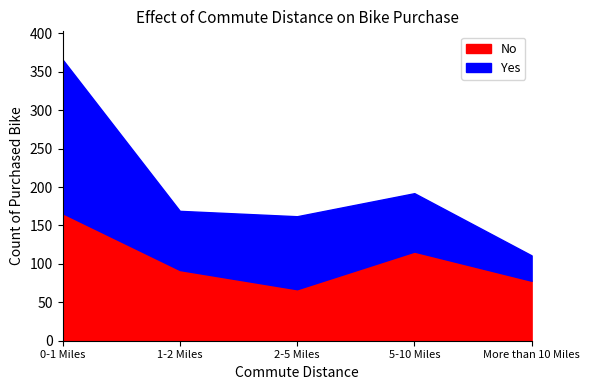

Between 5-10 Miles and More than 10 Miles, which is larger?

5-10 Miles